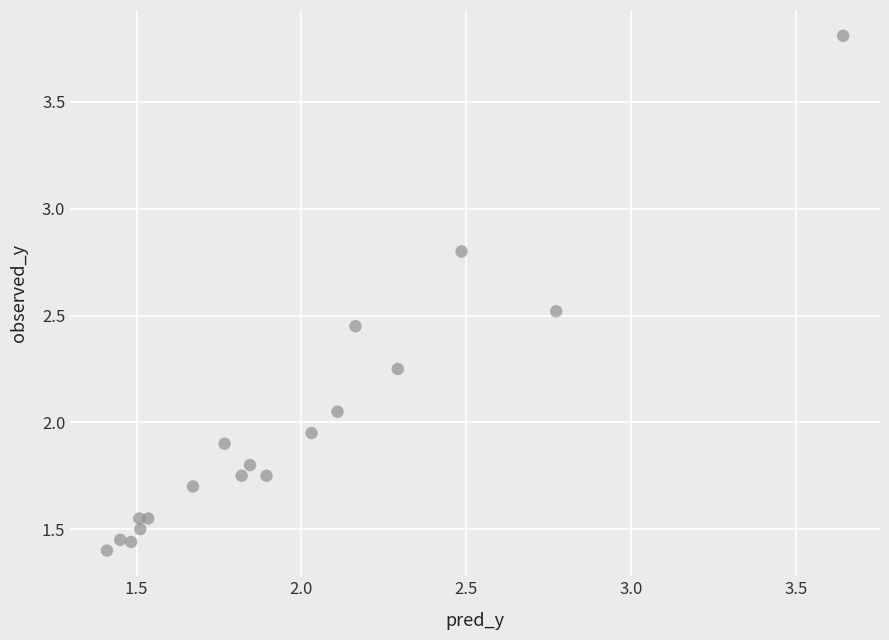

What is the range of Y values (max minus min)?

2.4